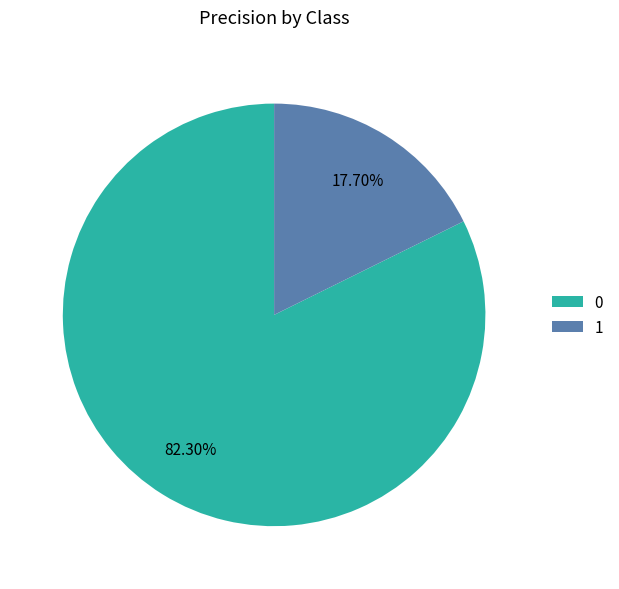

To the nearest percent, what is the difference between the largest and smallest slice percentages?

65%